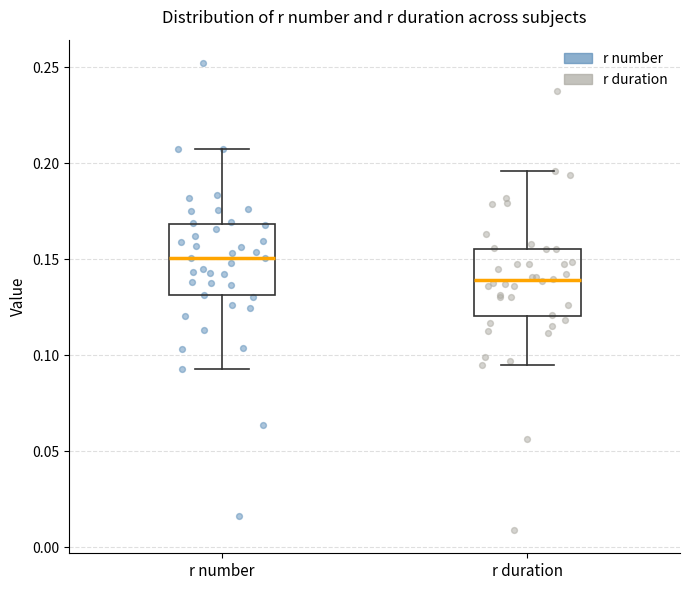

Reading left to right, read every box against the y-axis: the position of its median line, the range the box covers, and the ends of its whiskers. The values are not printed on the chart, so give them approximately, as read against the axis.

r number: median 0.150, box 0.130 to 0.170, whiskers 0.095 to 0.210
r duration: median 0.140, box 0.120 to 0.155, whiskers 0.095 to 0.195